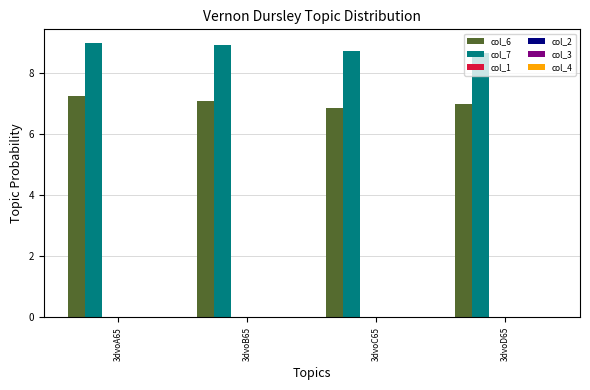

Which series has the largest total across all categories?

col_7